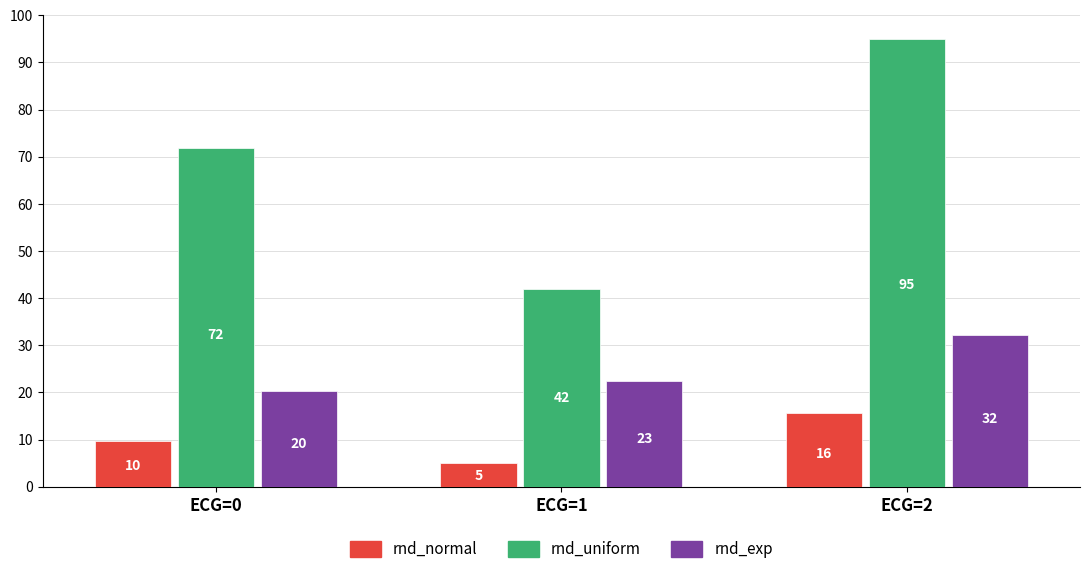

At which category is the sum across all series the highest?

ECG=2